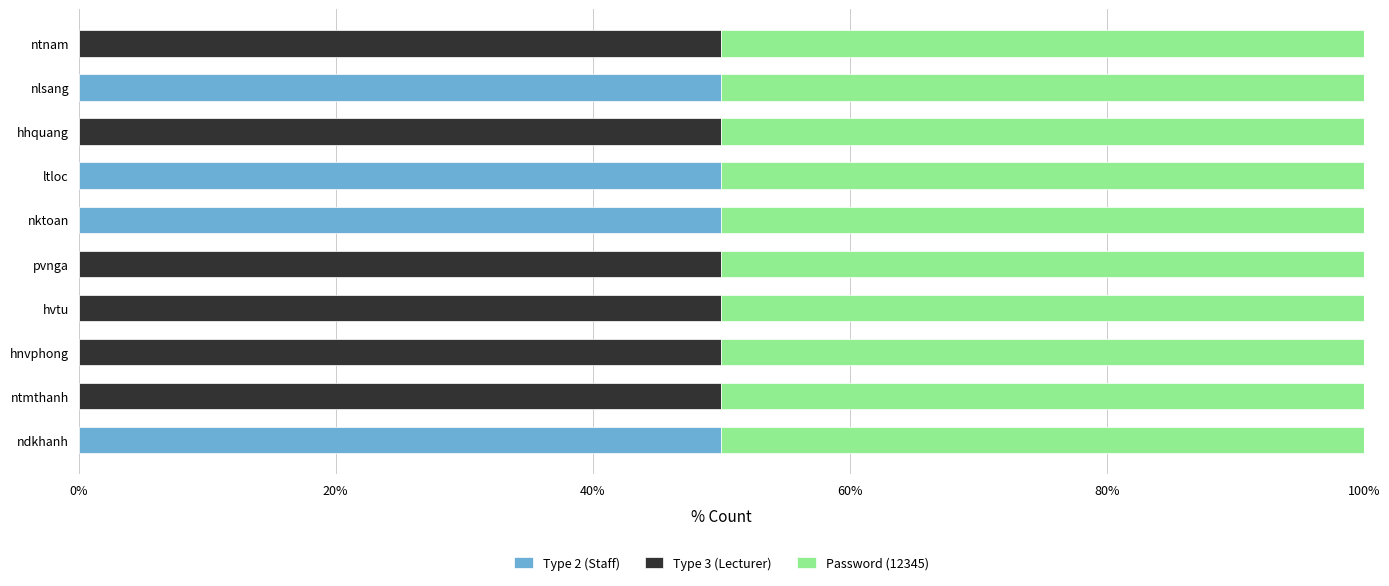

What is the highest value of the Type 2 (Staff) series?

50